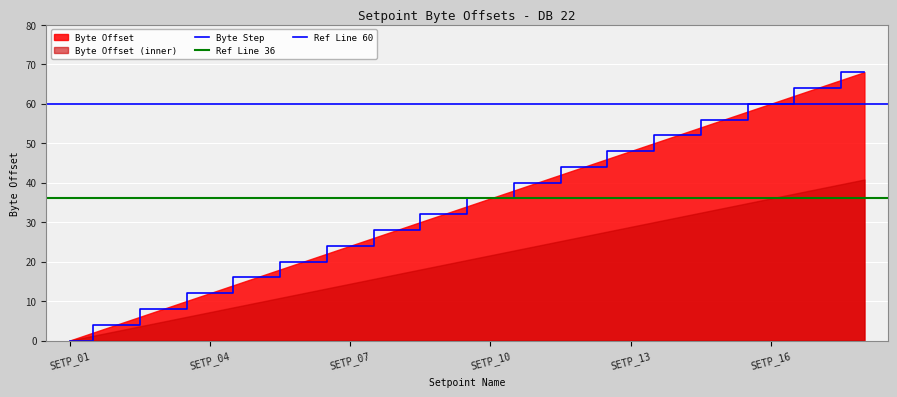

Rank the categories by value from lowest to highest.

SETP_01, SETP_02, SETP_03, SETP_04, SETP_05, SETP_06, SETP_07, SETP_08, SETP_09, SETP_10, SETP_11, SETP_12, SETP_13, SETP_14, SETP_15, SETP_16, SETP_17, SETP_18